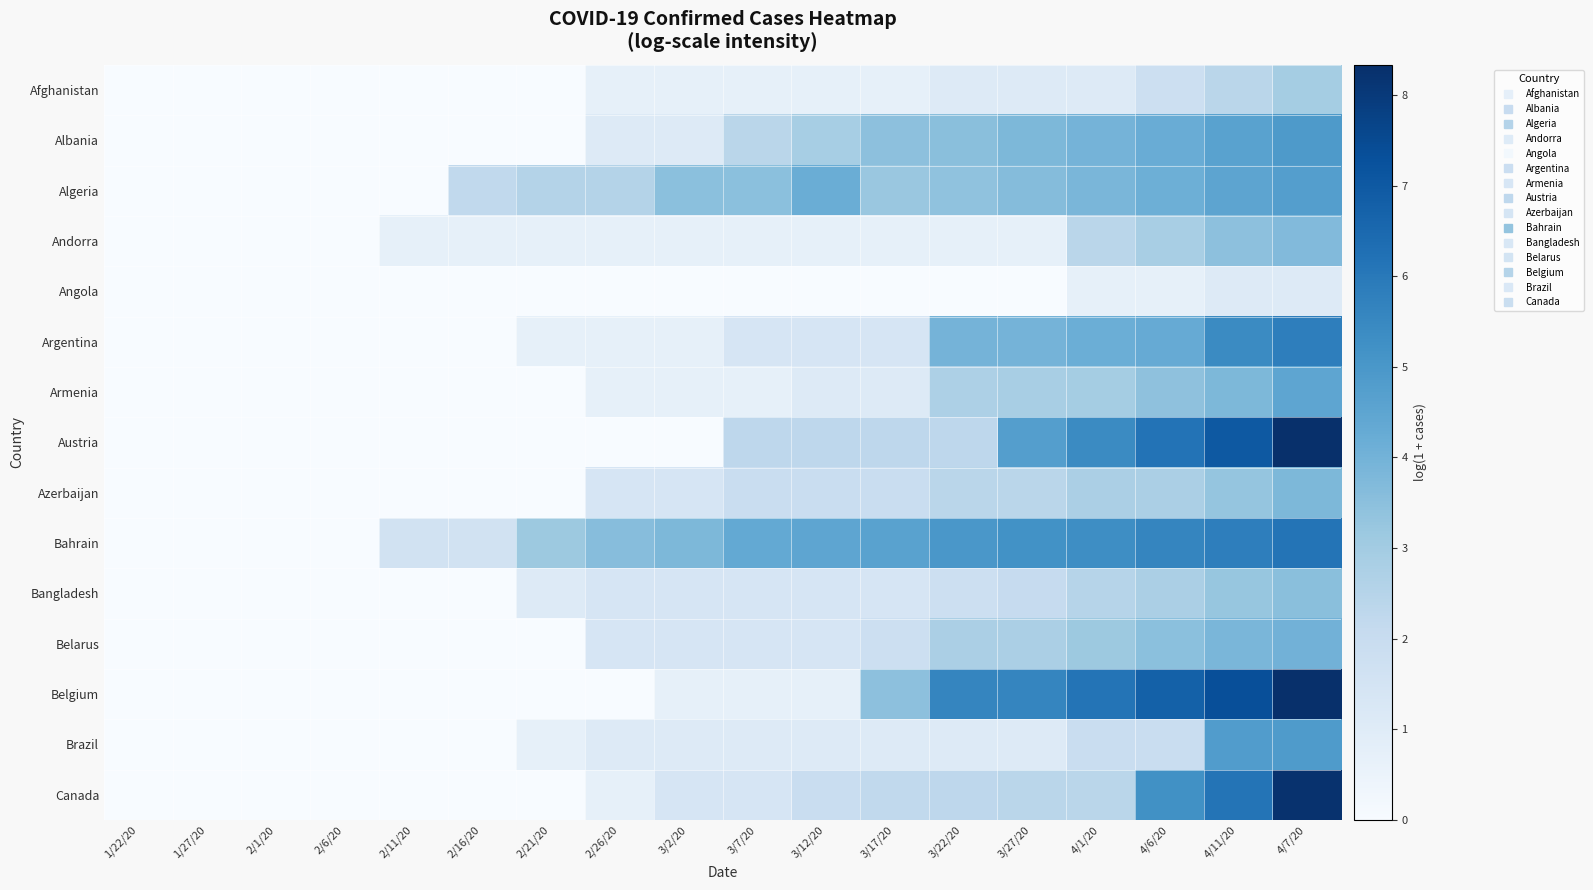

At which category is the sum across all series the highest?

4/7/20